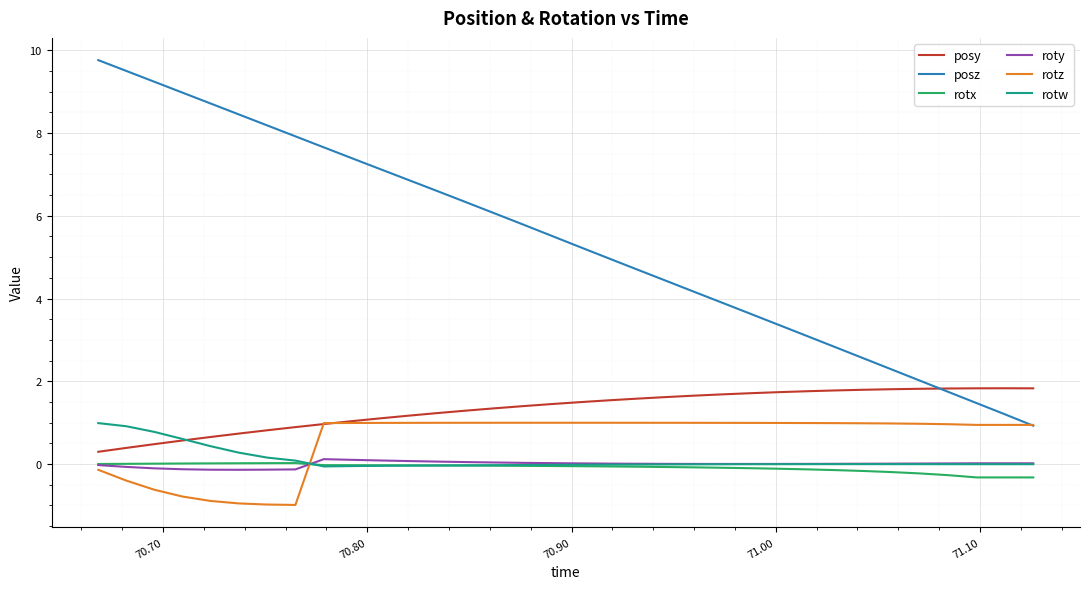

What is the maximum value for rotw?

1.0